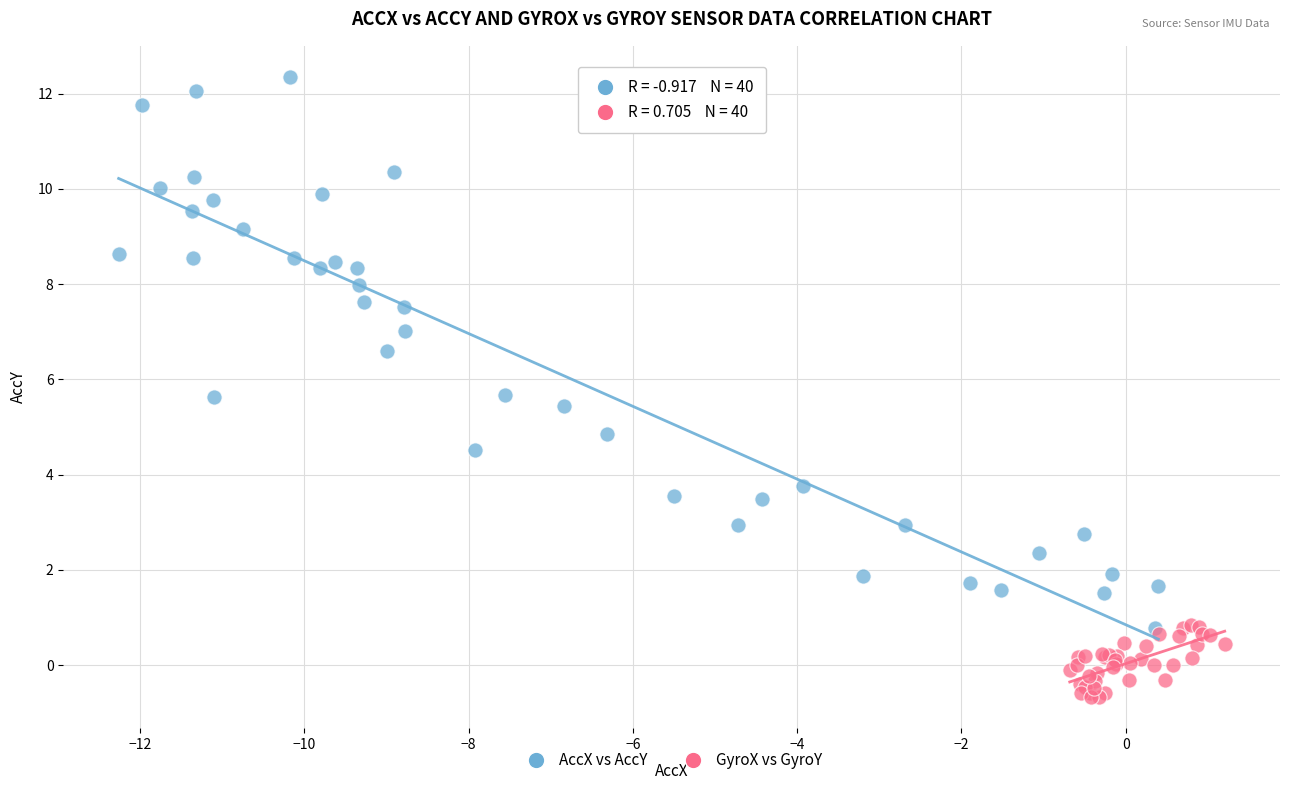

Which series contains the highest Y value?

AccX vs AccY